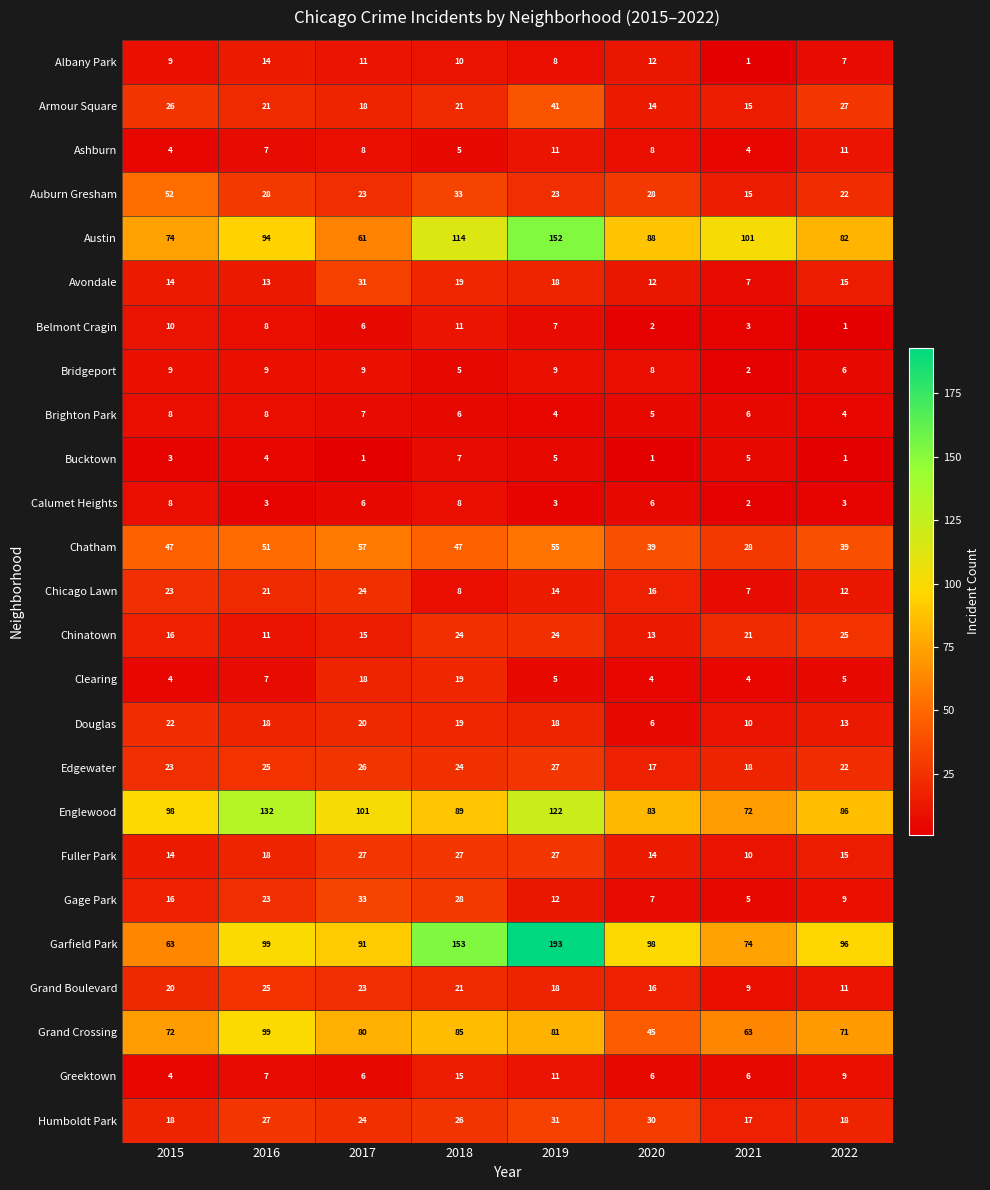

How many values in the Chatham series are below 47?

3